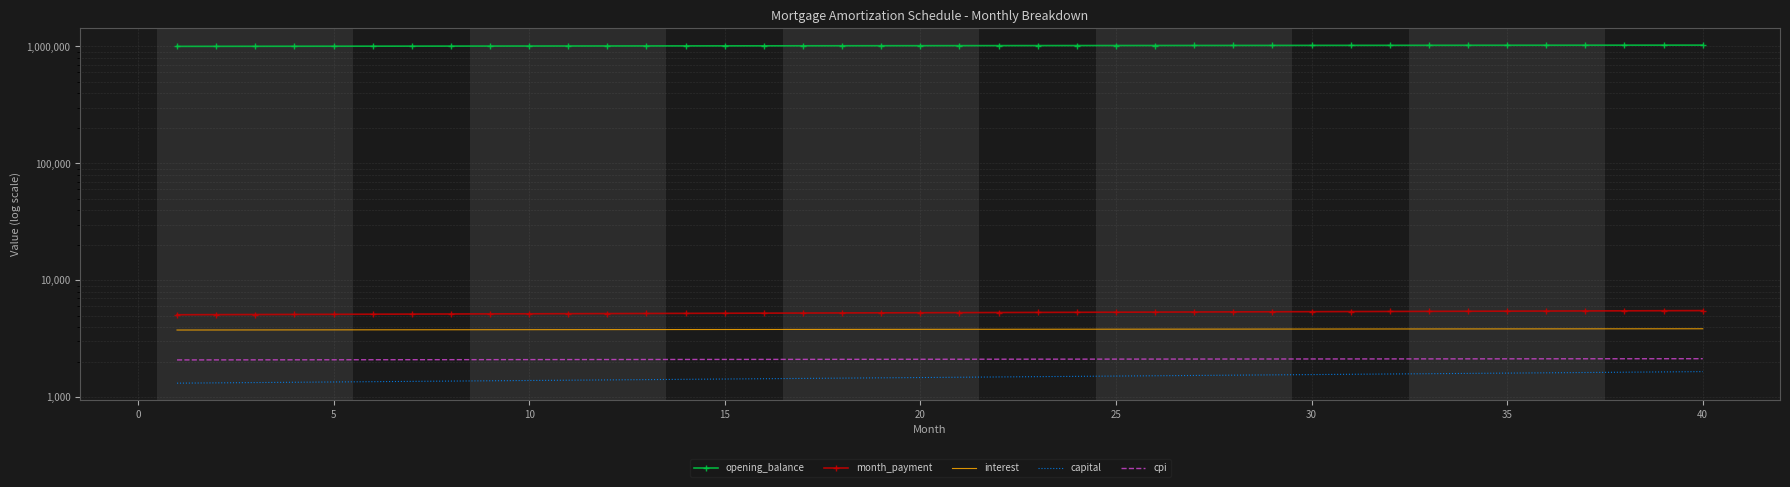

Rank the series by their maximum value, from lowest to highest.

capital, cpi, interest, month_payment, opening_balance